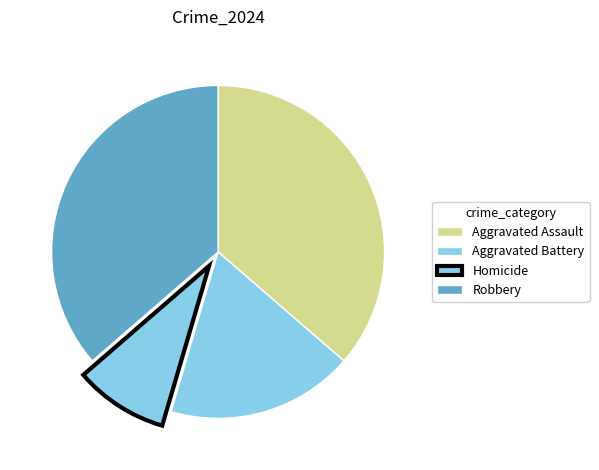

Combined, what portion of the pie is Aggravated Assault and Aggravated Battery?

54.5%